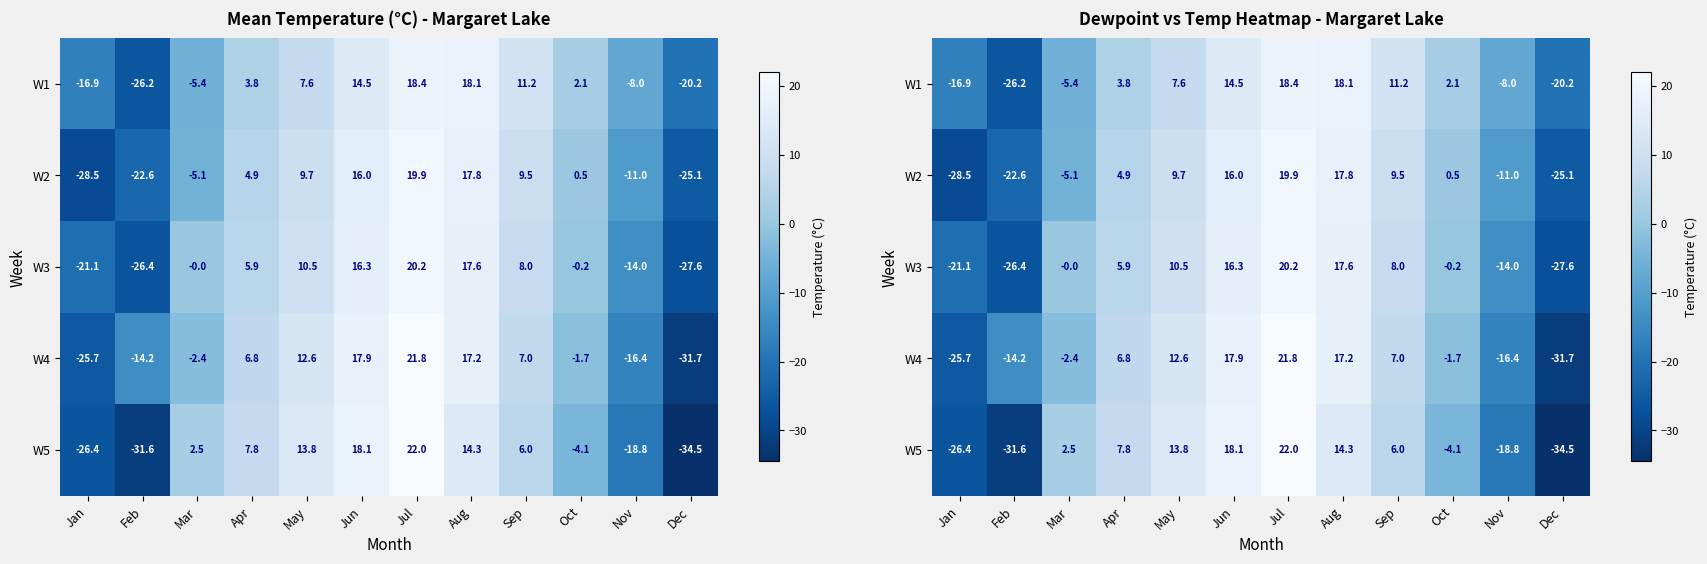

What is the minimum value for W1?

-26.2